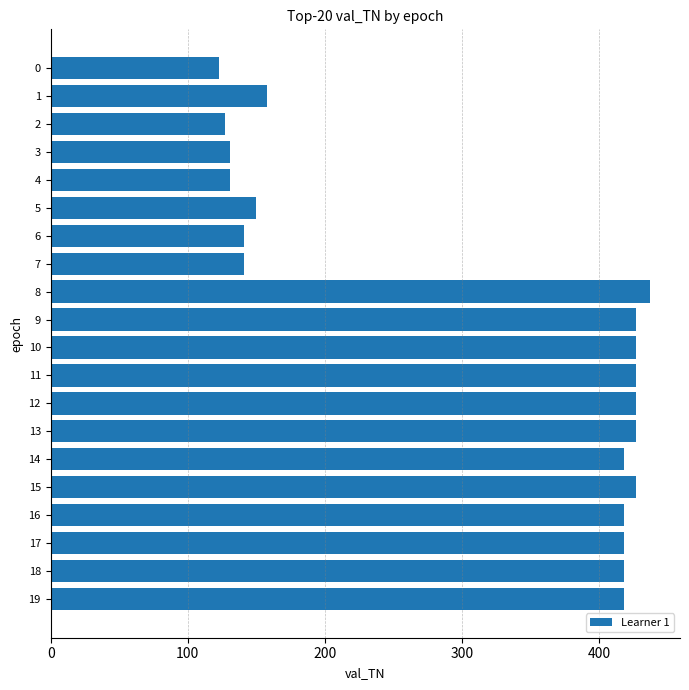

What is the smallest value displayed?

123